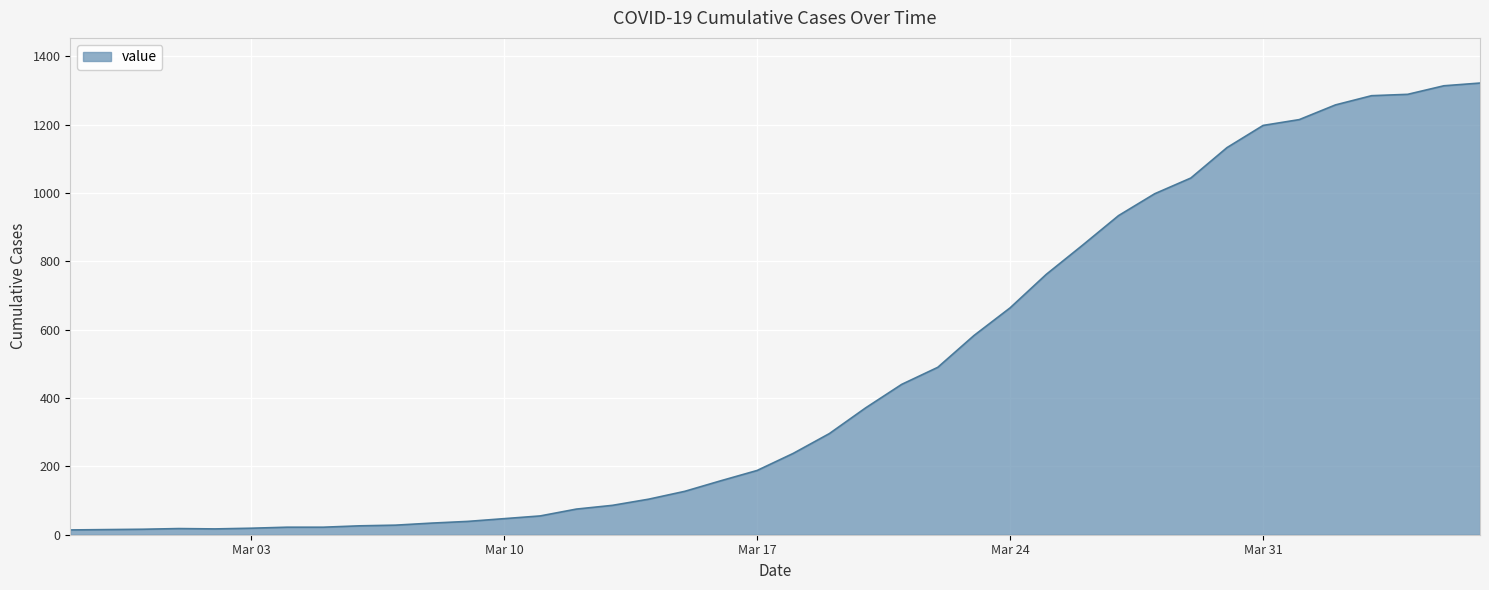

What is the greatest value displayed?

1322